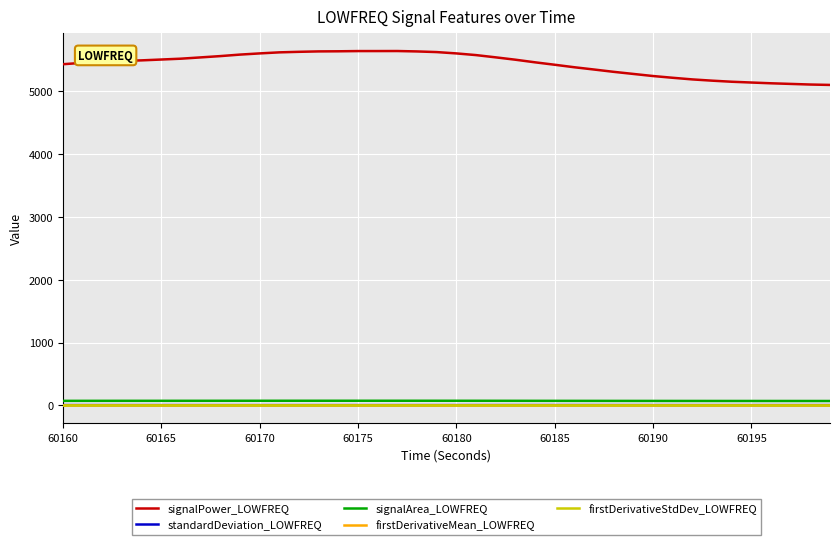

Is this an area chart (filled region under the line)?

No